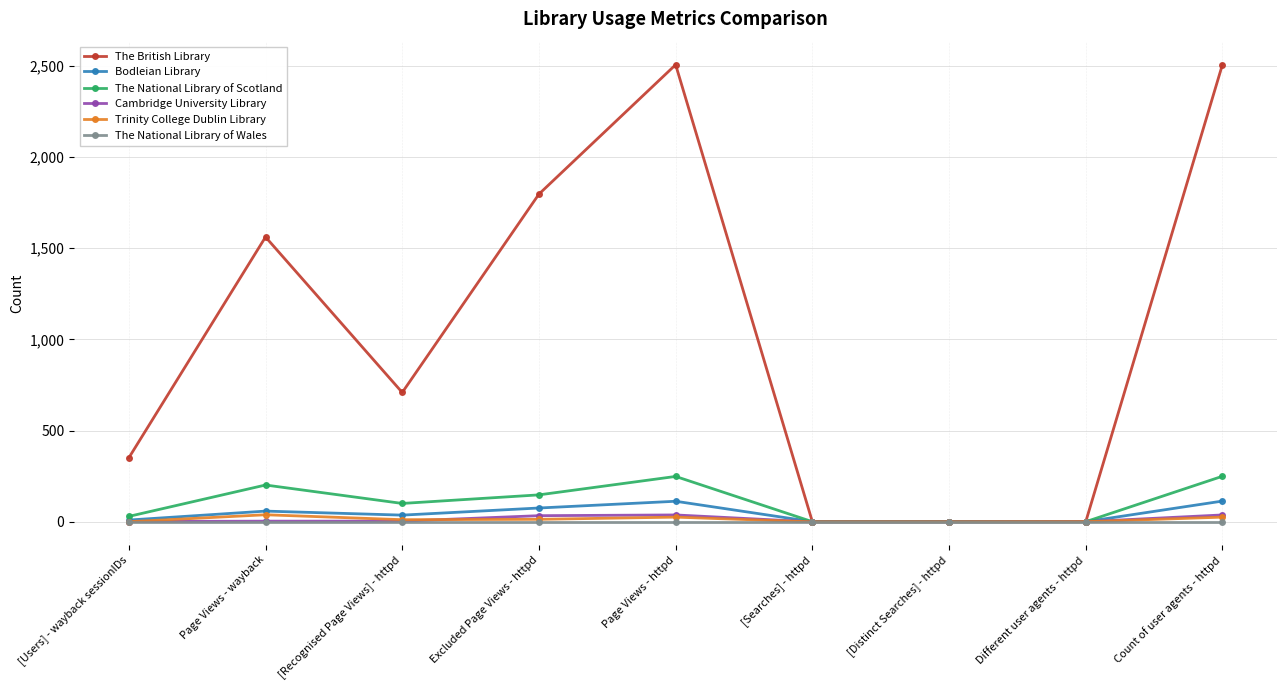

What position from the left is [Recognised Page Views] - httpd?

3